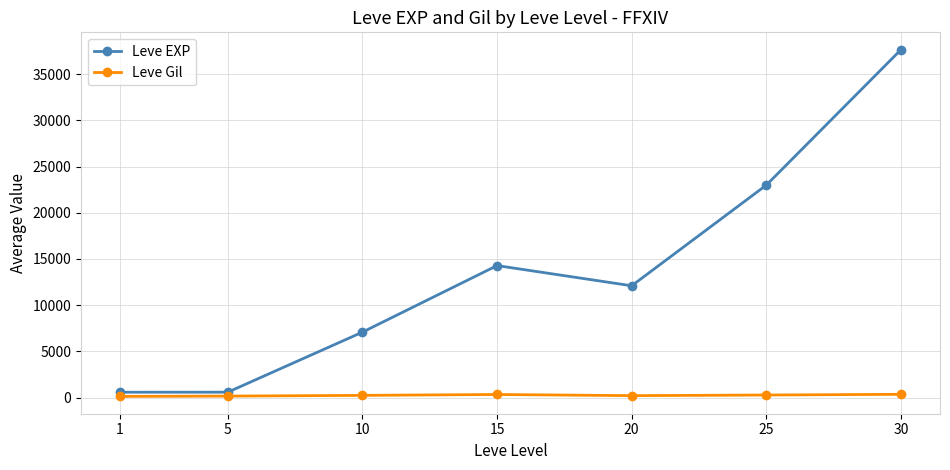

Rank the series at 30 from highest to lowest value.

Leve EXP, Leve Gil